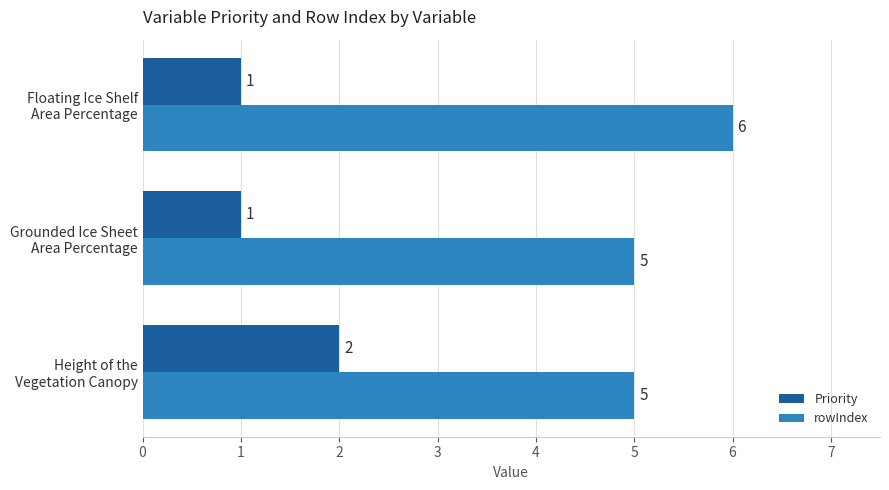

Which series has the largest total across all categories?

rowIndex